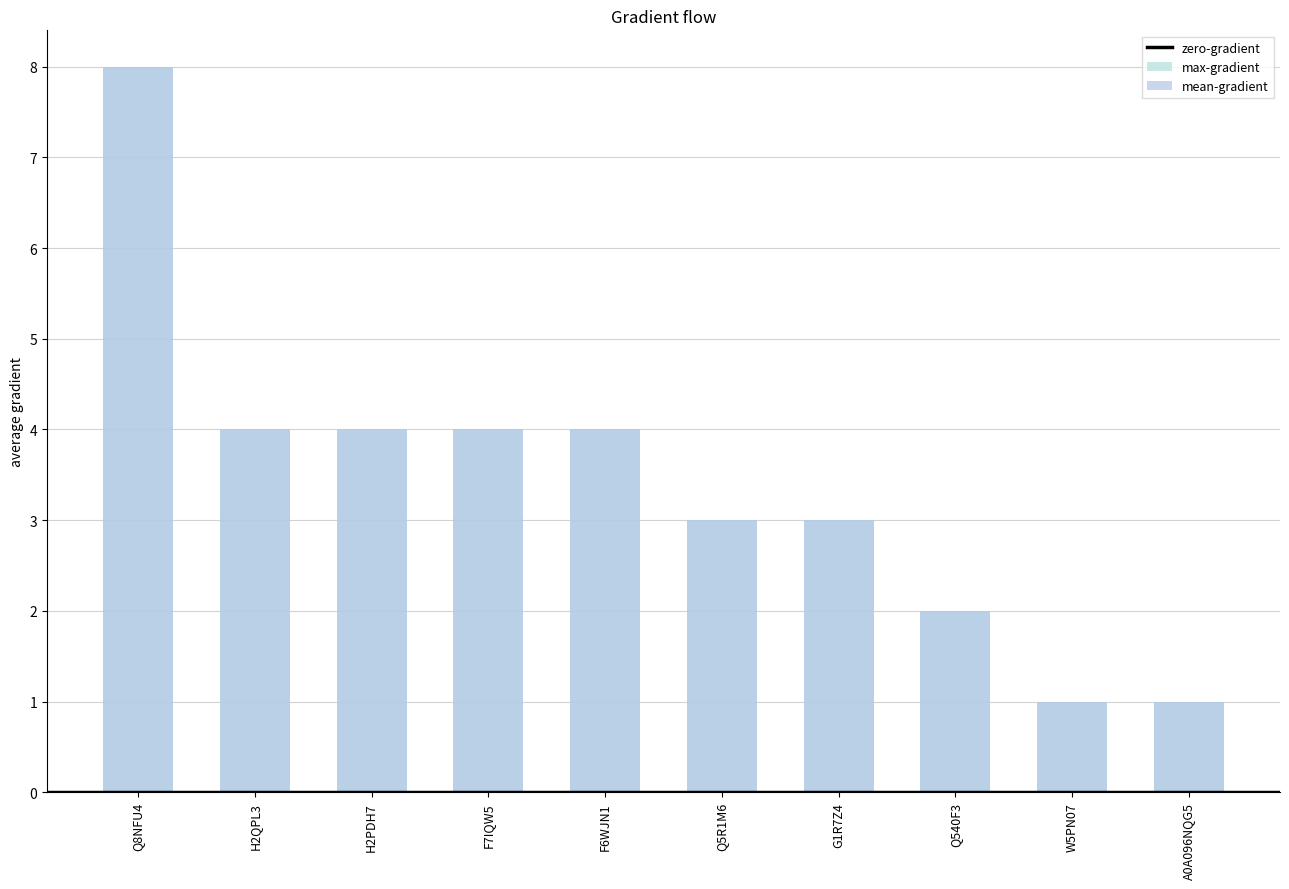

The mean-gradient series shows 1 at W5PN07. True or false?

True